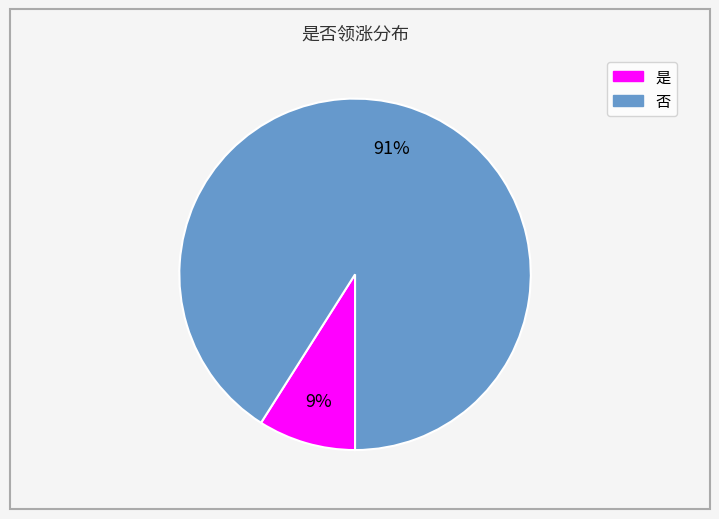

What percentage is the 是 slice, to the nearest percent?

9%